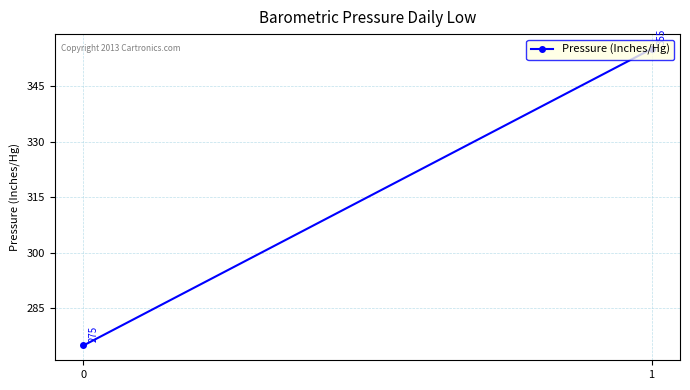

What value does the data have at 0?

275